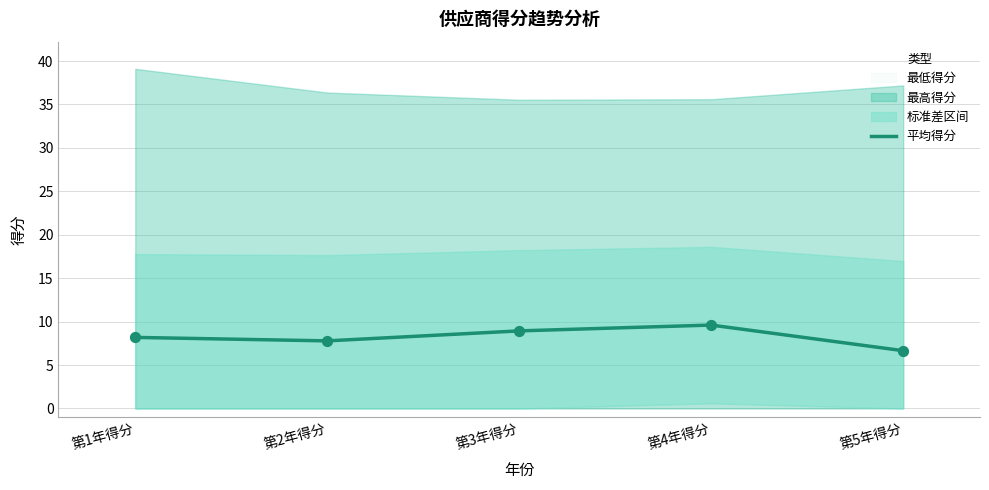

What is the change in value from 第2年得分 to 第5年得分?

-1.1